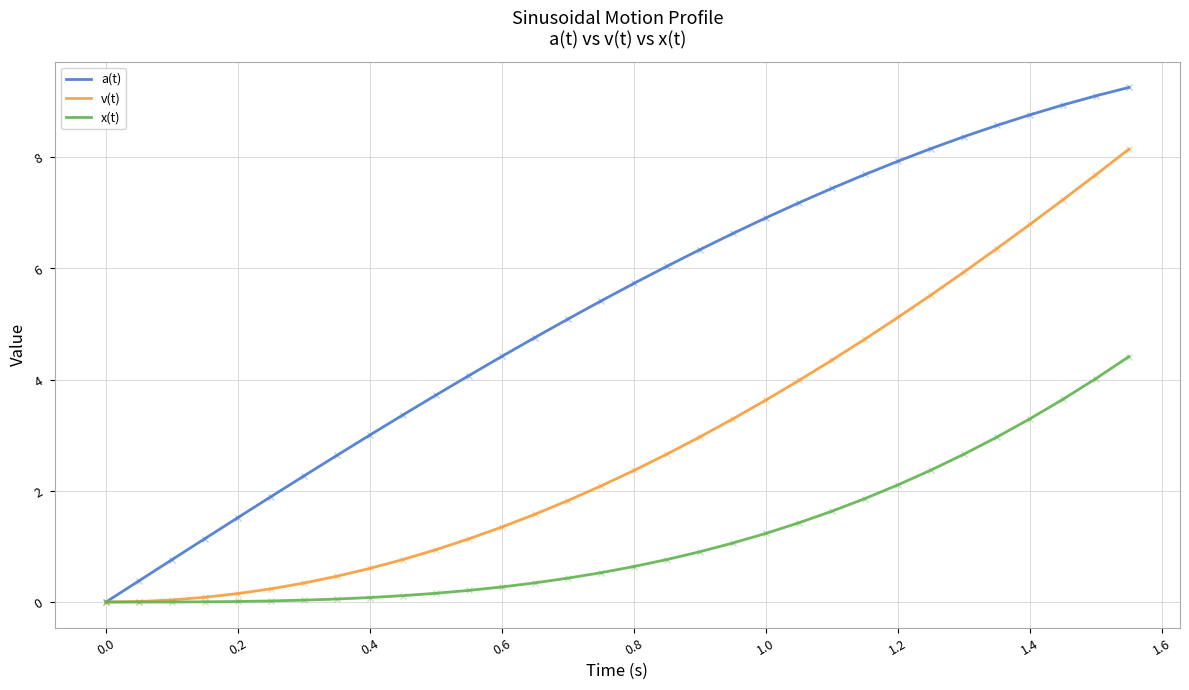

Rank the series by their average value, from lowest to highest.

x(t), v(t), a(t)